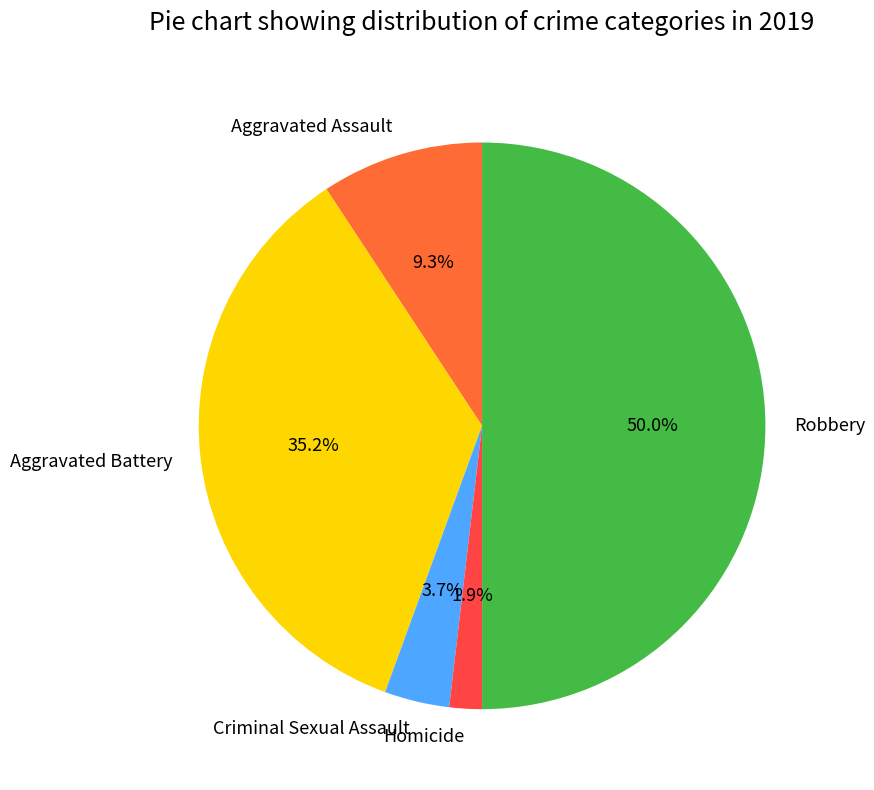

Does Aggravated Battery account for over 50% of the chart?

No